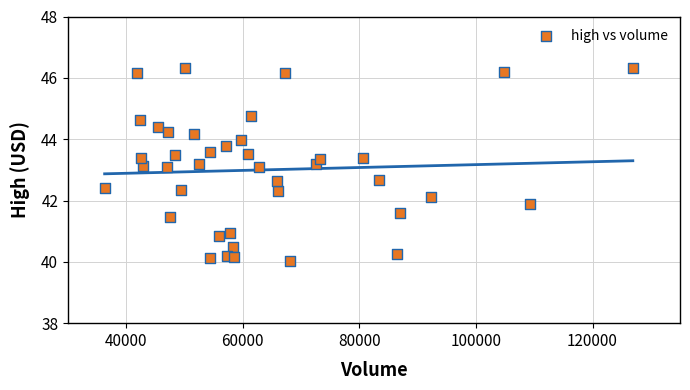

What is the range of Y values (max minus min)?

6.3